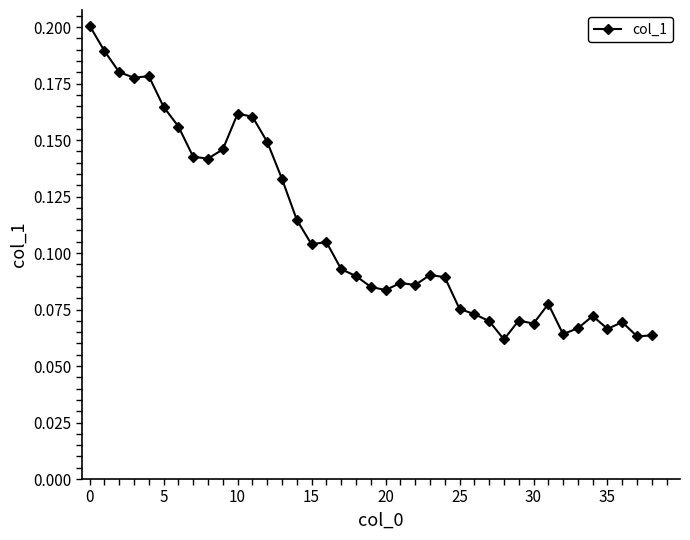

What is the sum of all values?

4.3